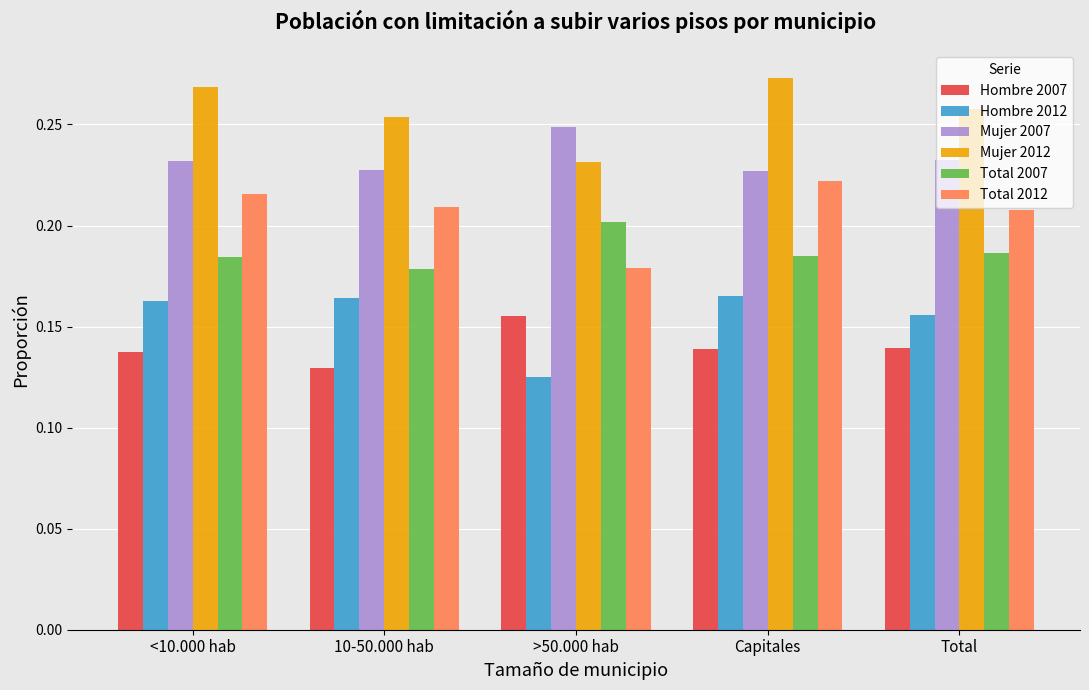

What is the total value across all series at Capitales?

1.2